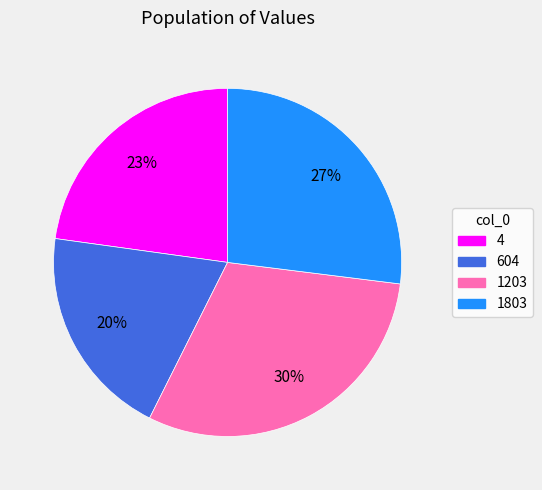

What is the smallest slice in the pie chart?

604